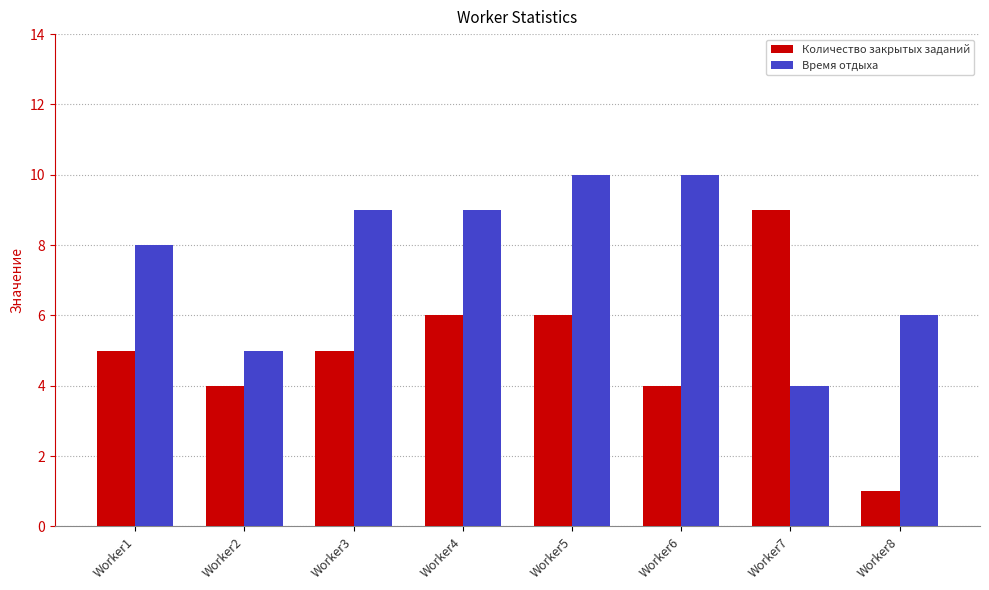

At Worker4, list the series in order from largest to smallest.

Время отдыха, Количество закрытых заданий